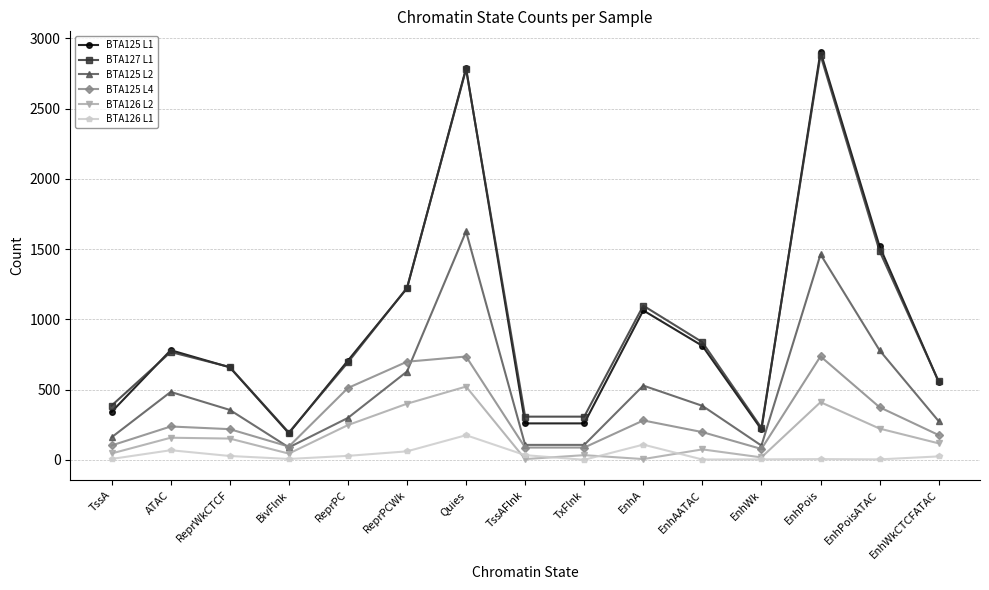

How many interior local peaks does the BTA125 L2 series have?

4